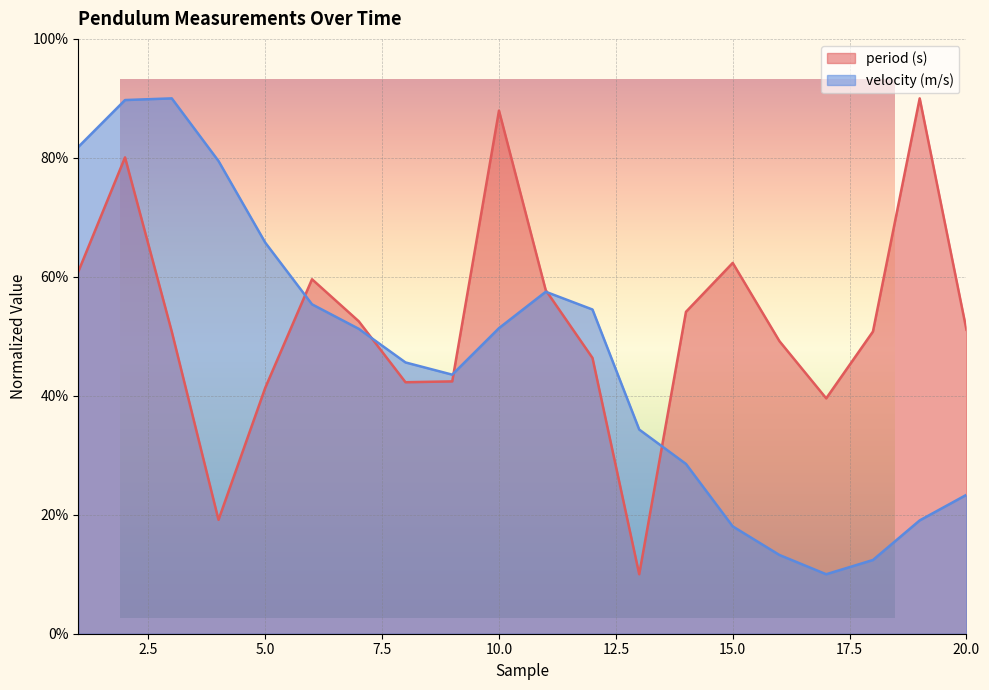

Reading left to right, extract all data points from this chart.

period (s): 1=60.9	2=80.1	3=50.8	4=19.1	5=41.3	6=59.6	7=52.5	8=42.3	9=42.4	10=87.9	11=57.8	12=46.4	13=10.0	14=54.1	15=62.3	16=49.2	17=39.6	18=50.8	19=90.0	20=51.1
velocity (m/s): 1=81.8	2=89.7	3=90.0	4=79.5	5=65.7	6=55.4	7=51.3	8=45.6	9=43.6	10=51.4	11=57.5	12=54.5	13=34.3	14=28.5	15=18.0	16=13.2	17=10.0	18=12.4	19=19.1	20=23.4